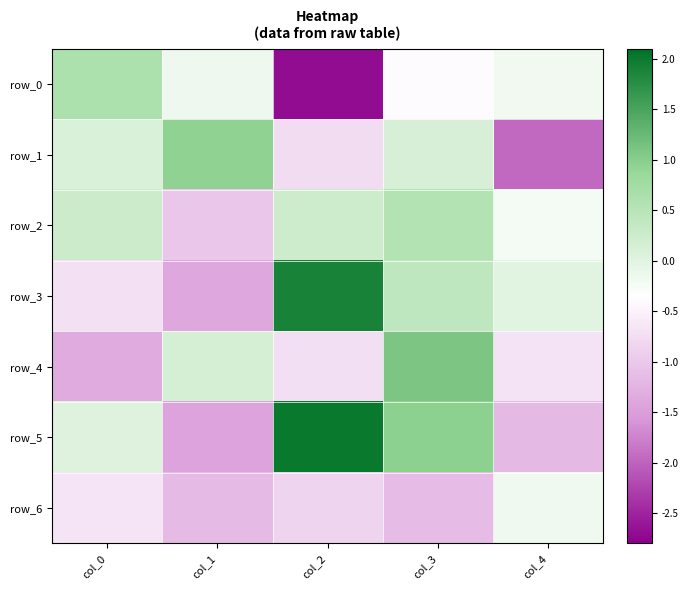

What is the total value across all series at col_4?

-4.4